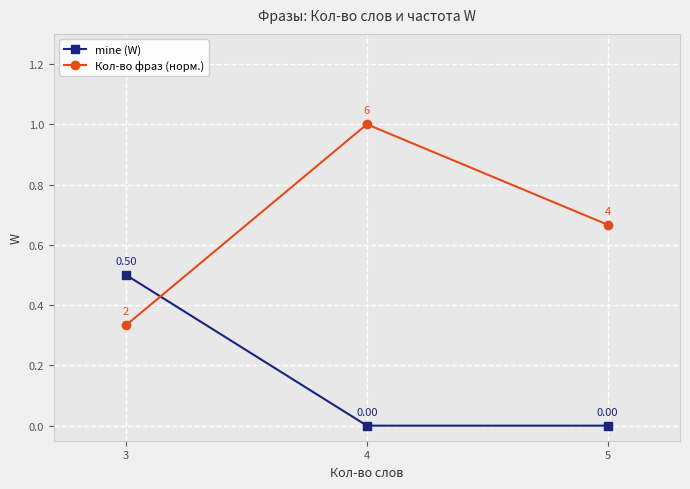

What is the spread (max minus min) of values at 3?

0.2